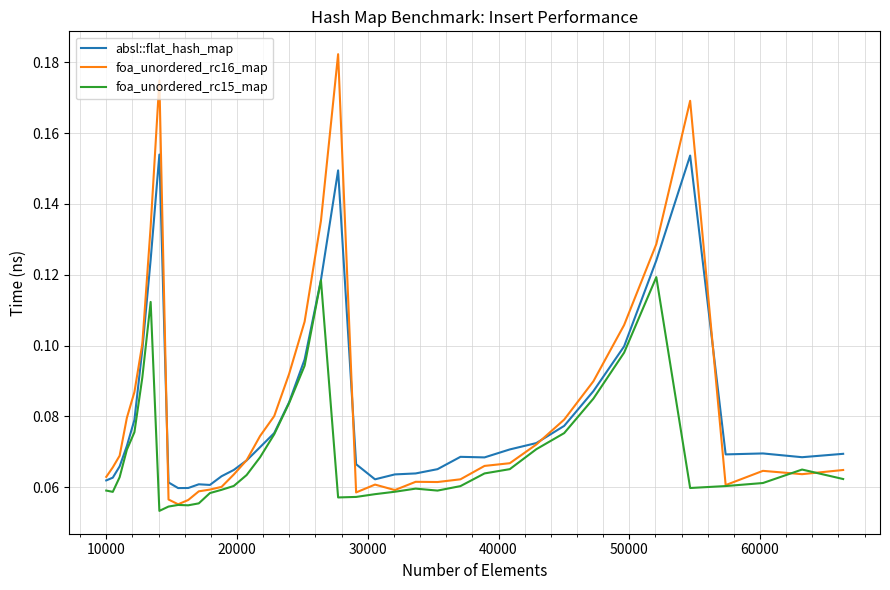

How many lines are shown in the chart?

3